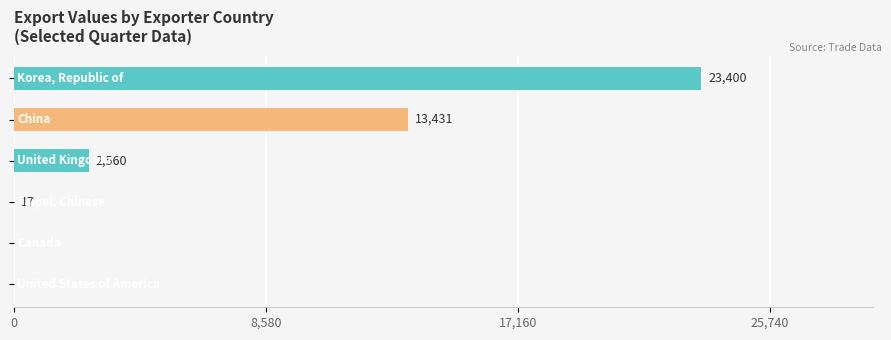

What is the greatest value displayed?

23400